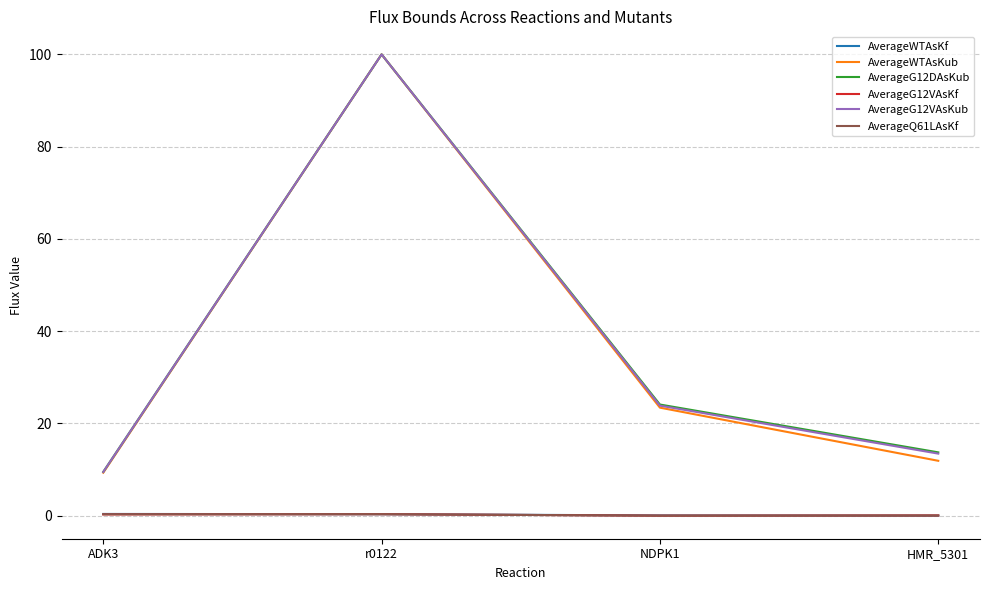

How many lines are shown in the chart?

6